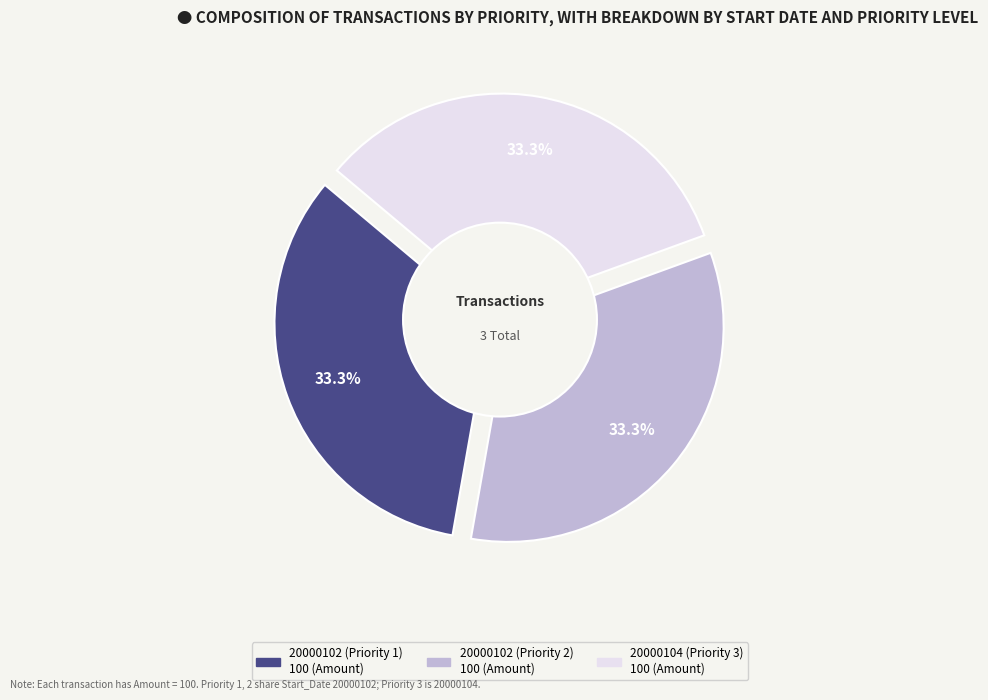

To the nearest percent, what portion does 20000102 (Priority 2) represent?

33%